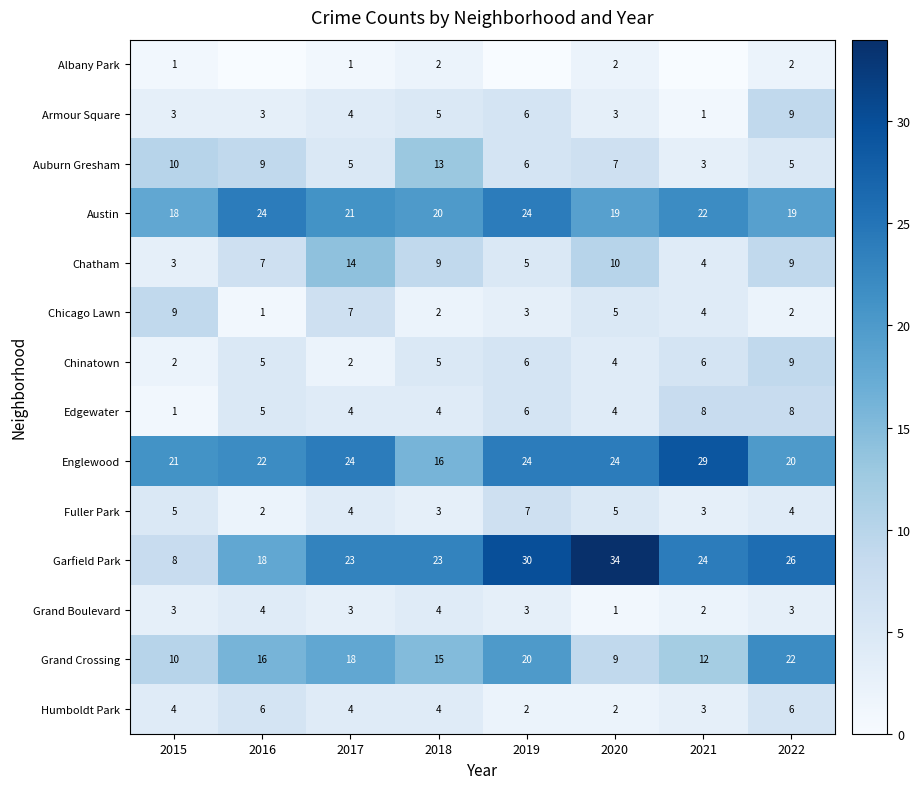

Is it true that Auburn Gresham equals 10 at 2015?

True